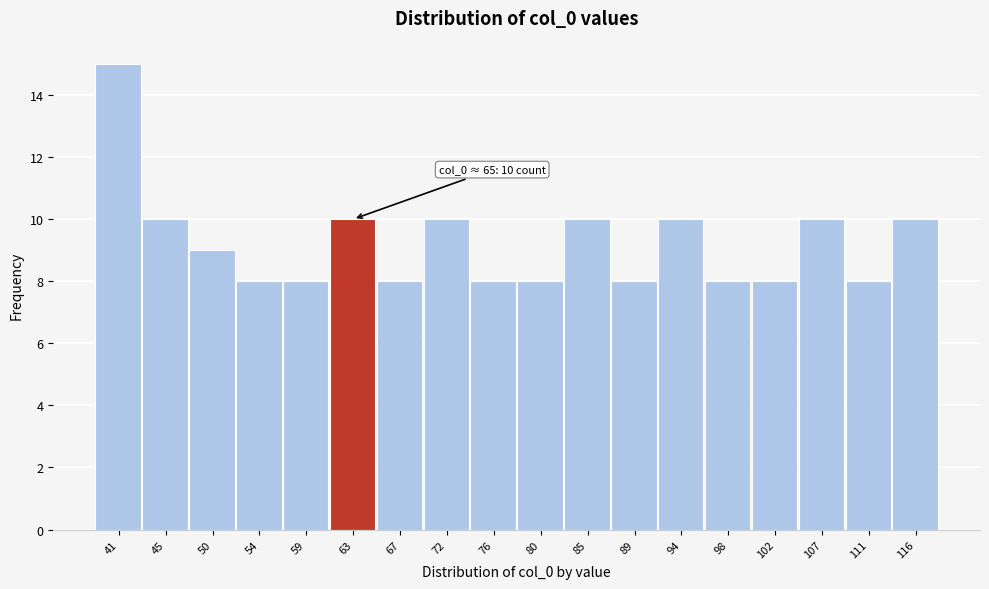

Reading left to right, what are all the values shown in this chart?

15	10	9	8	8	10	8	10	8	8	10	8	10	8	8	10	8	10